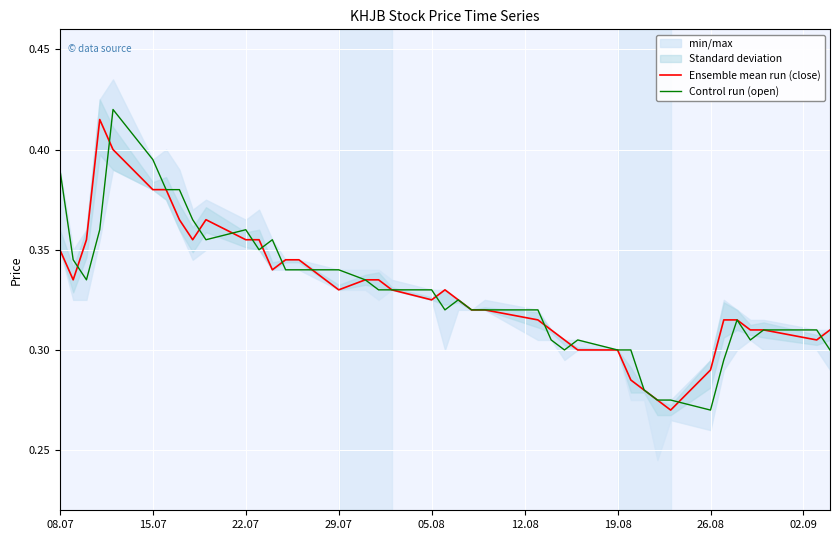

List the series in order of their peak value, highest first.

Control run (open), Ensemble mean run (close)